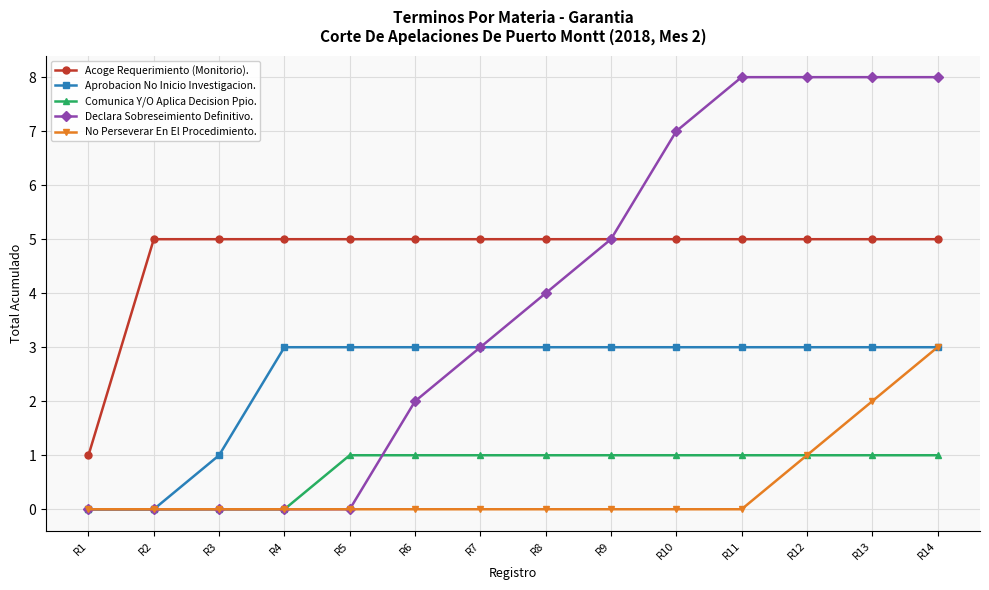

Which series has the widest spread of values?

Declara Sobreseimiento Definitivo.